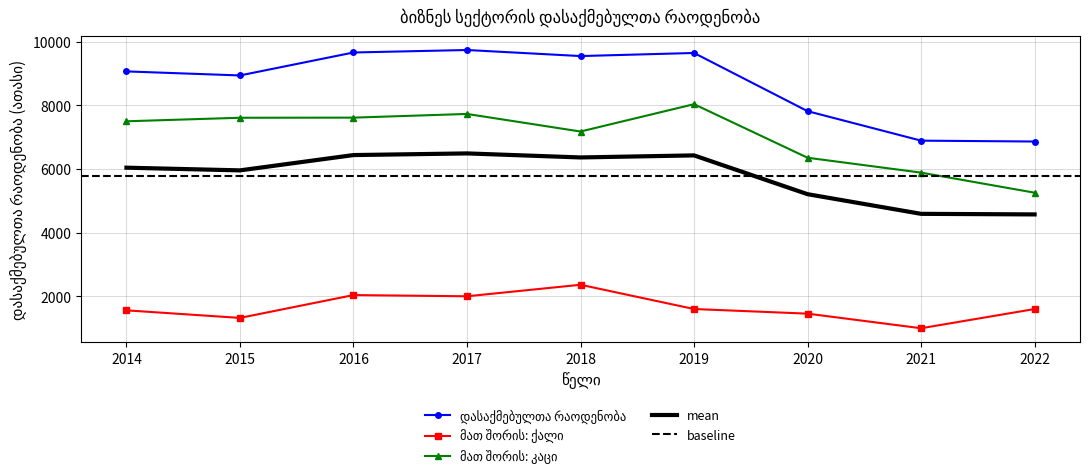

Reading left to right, list all the values displayed in this chart.

დასაქმებულთა რაოდენობა: 9063.4	8936.5	9657.0	9734.9	9545.0	9641.8	7815.8	6890.5	6863.2
მათ შორის: ქალი: 1565.3	1327.7	2044.3	2006.5	2368.0	1606.8	1461.8	1003.4	1606.2
მათ შორის: კაცი: 7498.1	7608.8	7612.8	7728.4	7177.0	8035.0	6354.0	5887.1	5257.0